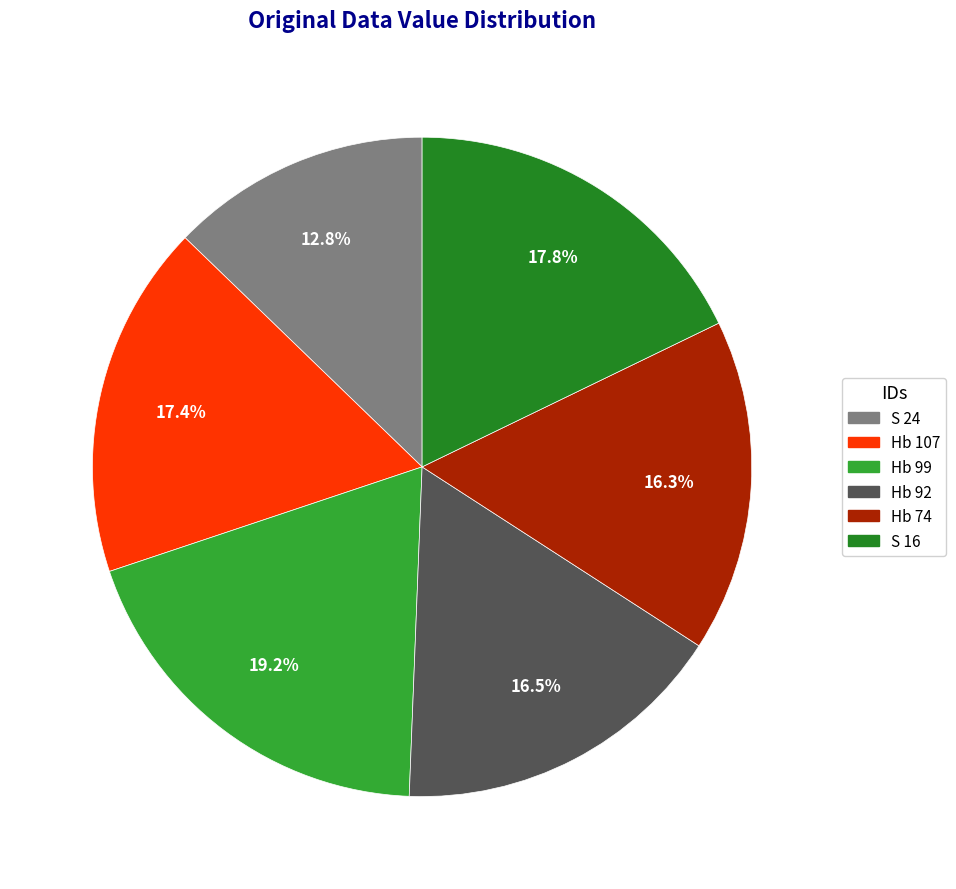

What is the smallest slice in the pie chart?

S 24